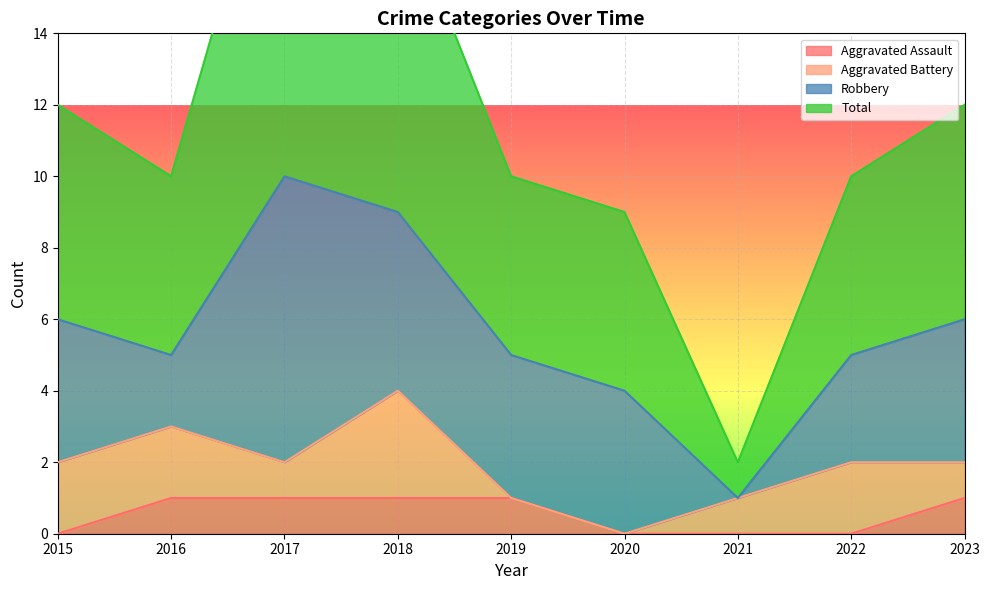

Is it true that Aggravated Assault equals 1 at 2018?

True